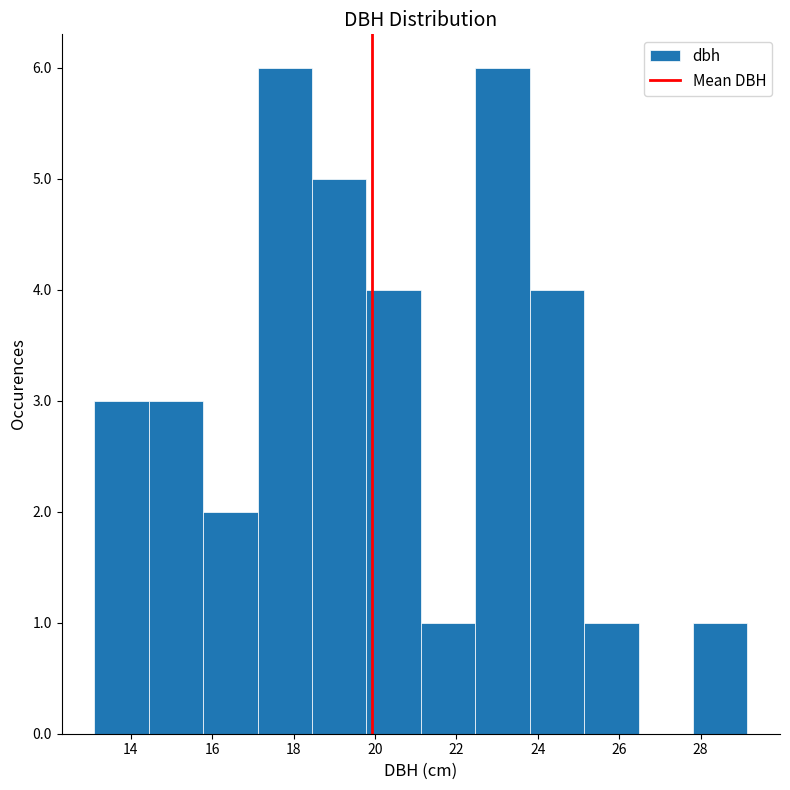

How tall is the bar that spans 21.2 to 22.4 on the x-axis? Neither the bar edges nor the heights are printed on the chart, so give them approximately, as read against the axes.

1